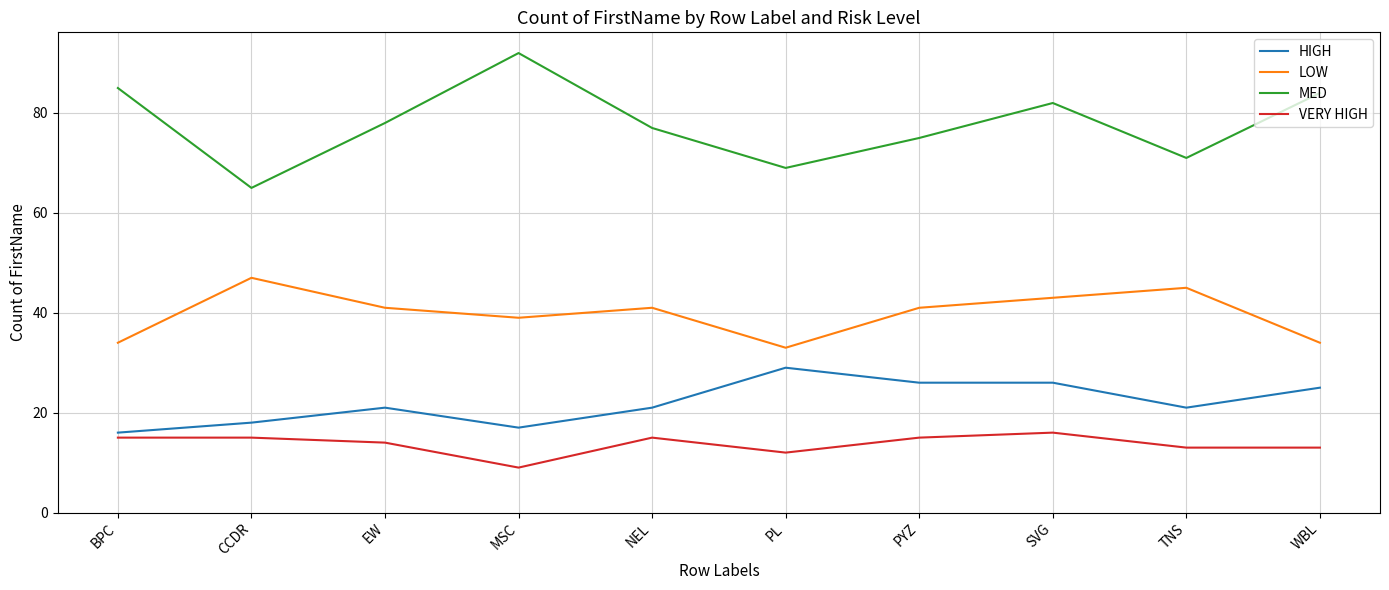

List the series in order of their peak value, lowest first.

VERY HIGH, HIGH, LOW, MED